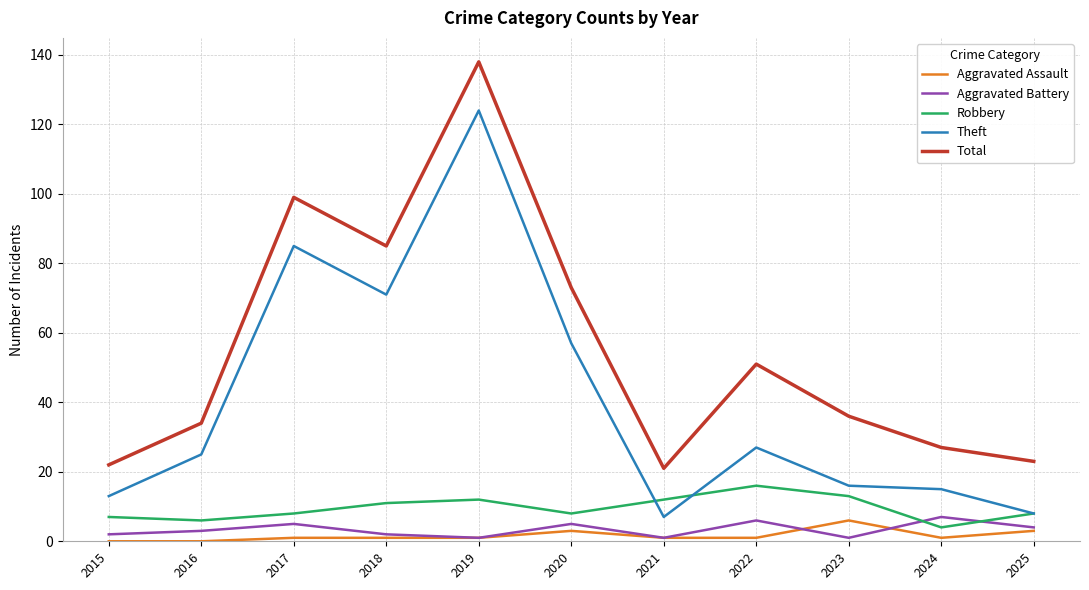

Count the Aggravated Assault values in the range 1 to 3.

8